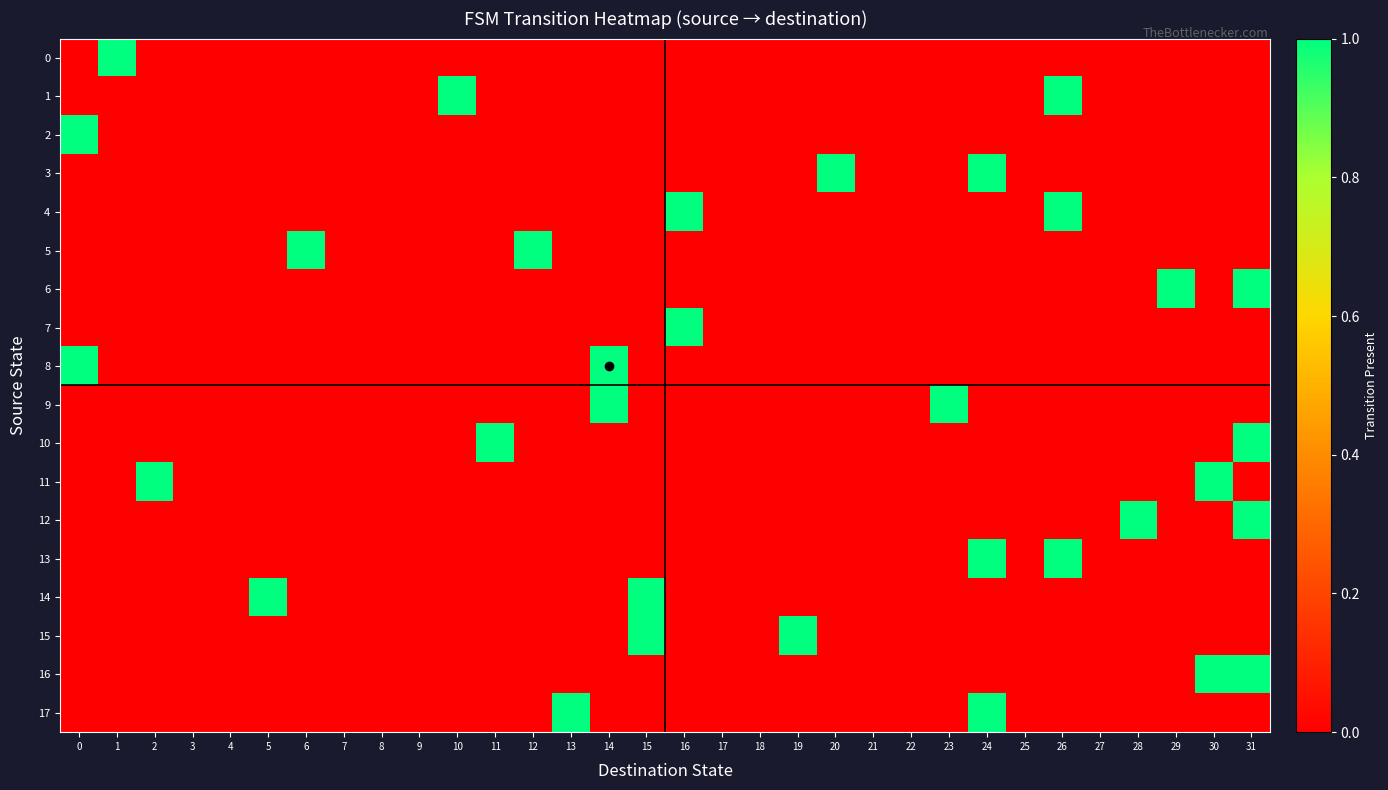

At 0, list the series in order from smallest to largest.

0, 1, 3, 4, 5, 6, 7, 9, 10, 11, 12, 13, 14, 15, 16, 17, 2, 8